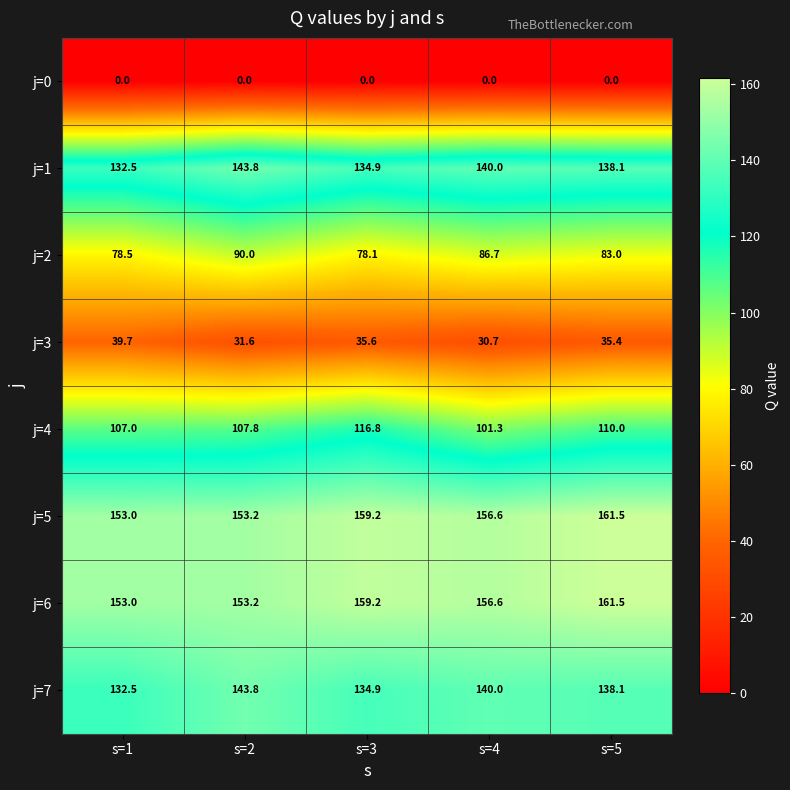

How many categories are shown in the chart?

5